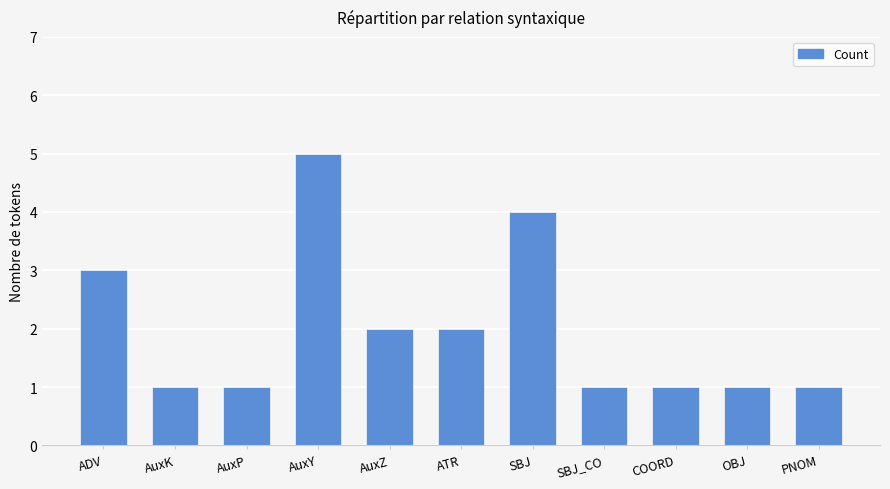

What is the value of the 3rd bar from the left?

1